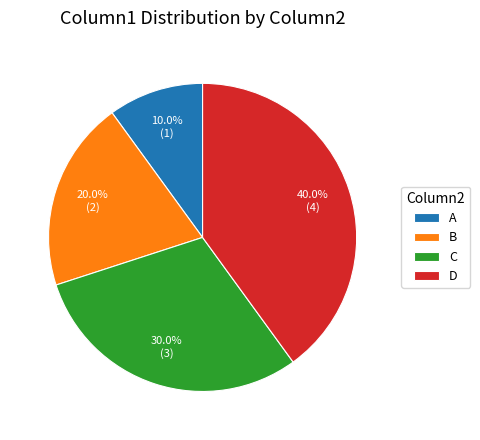

How many slices are in this pie chart?

4